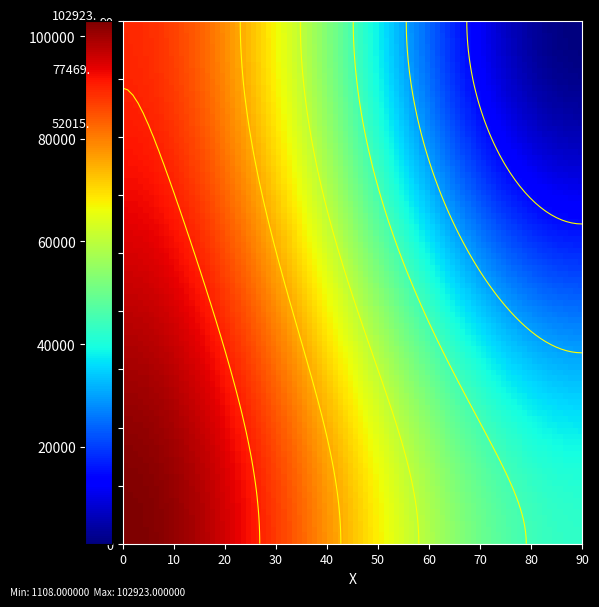

At how many categories does at least one series exceed 14417?

2